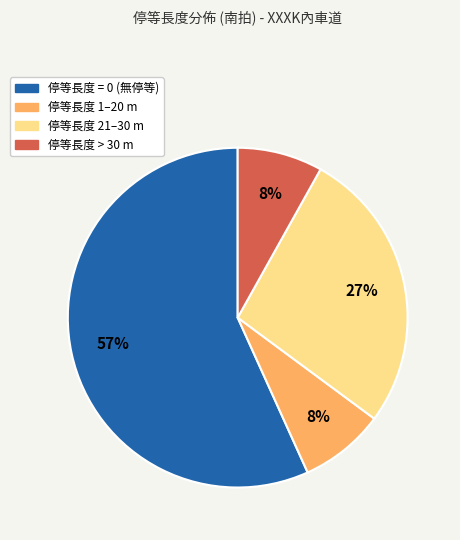

To the nearest percent, what is the average slice percentage?

25%